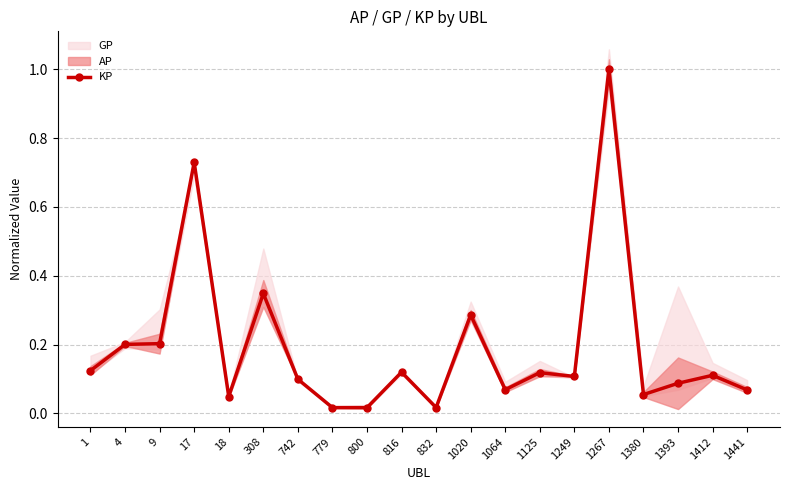

Is it true that the value at 816 is 0.1?

True